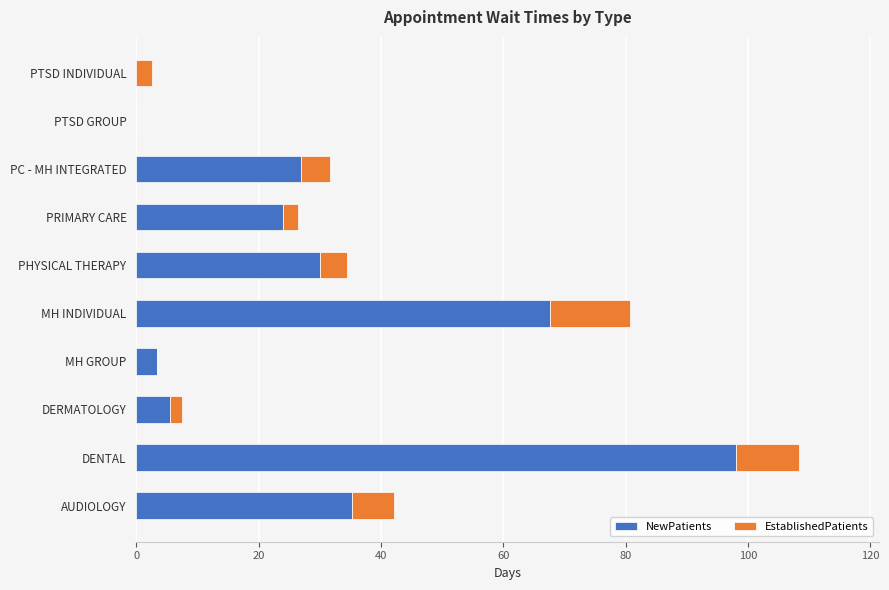

What is the sum of all NewPatients values?

290.6